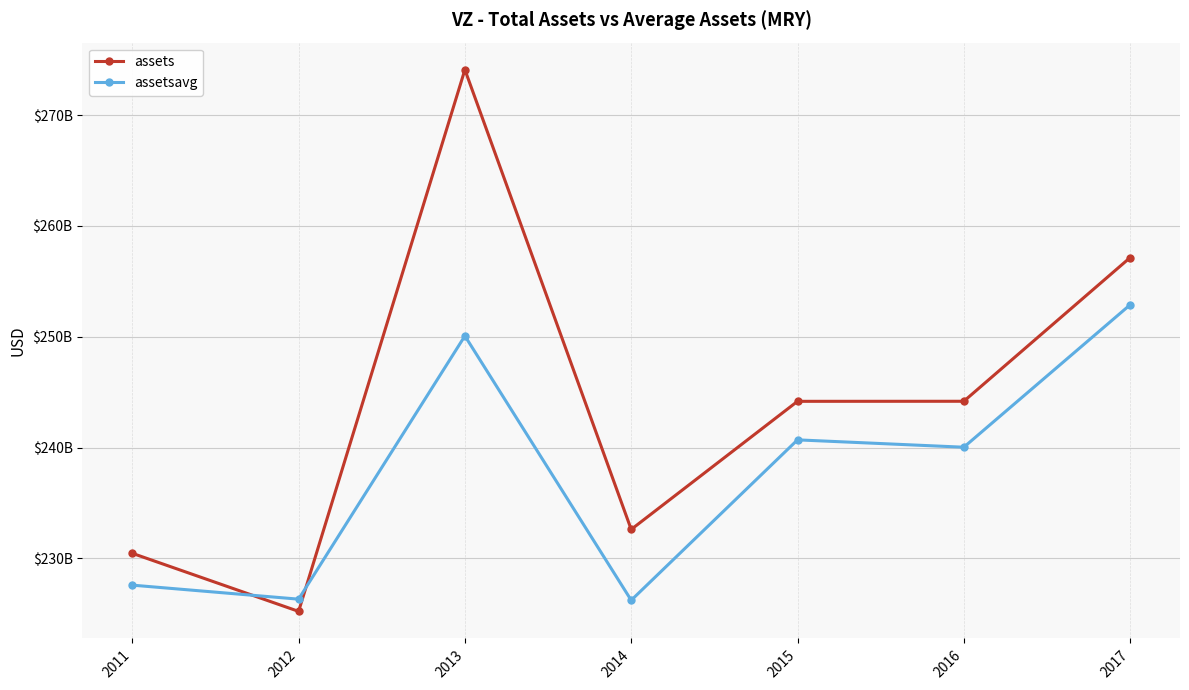

What is the difference between the maximum and second lowest values in the assets series?

43637000000